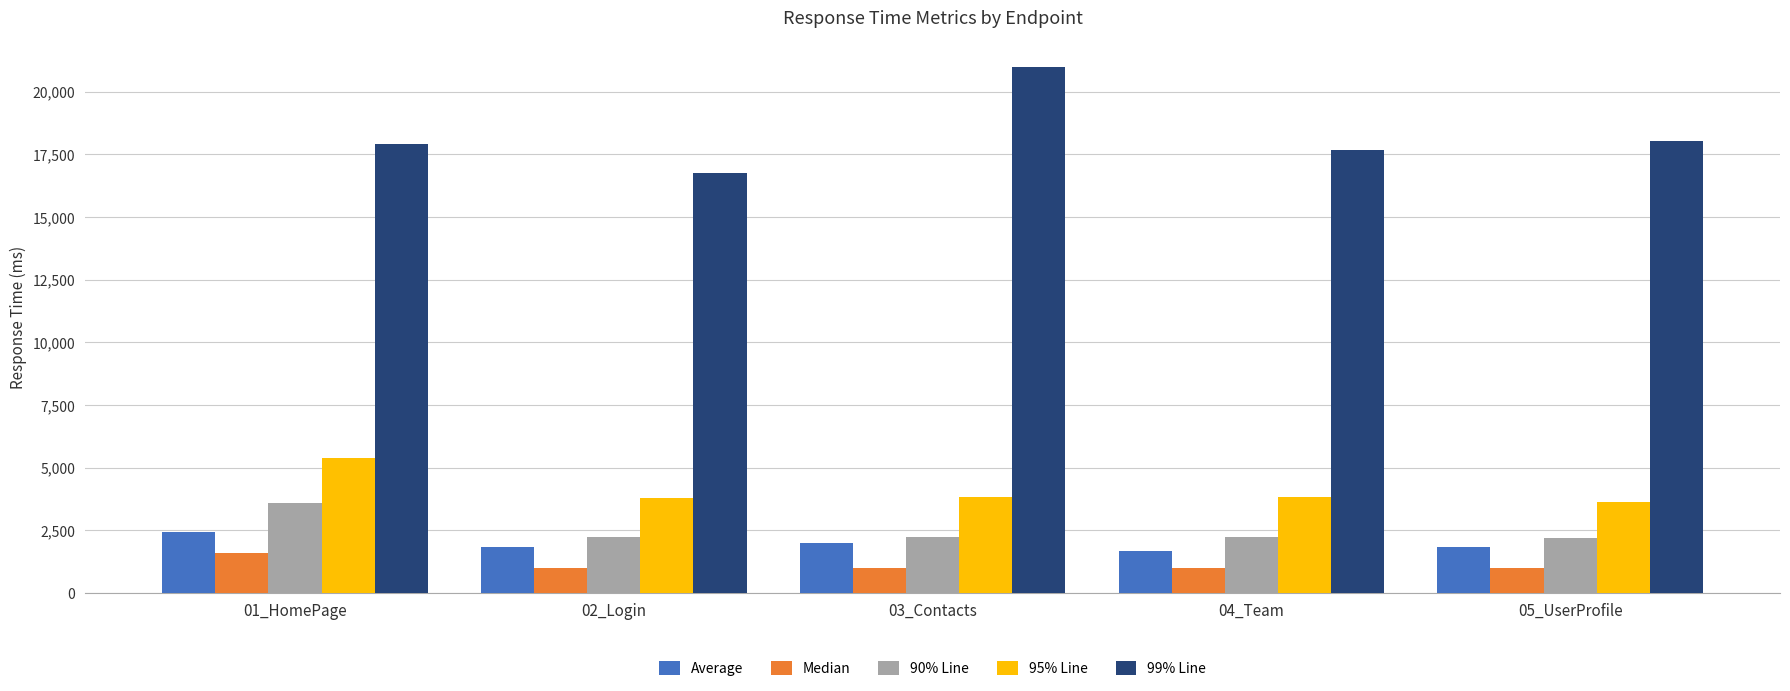

What is the value of the 95% Line bar at the 2nd from the left?

3777